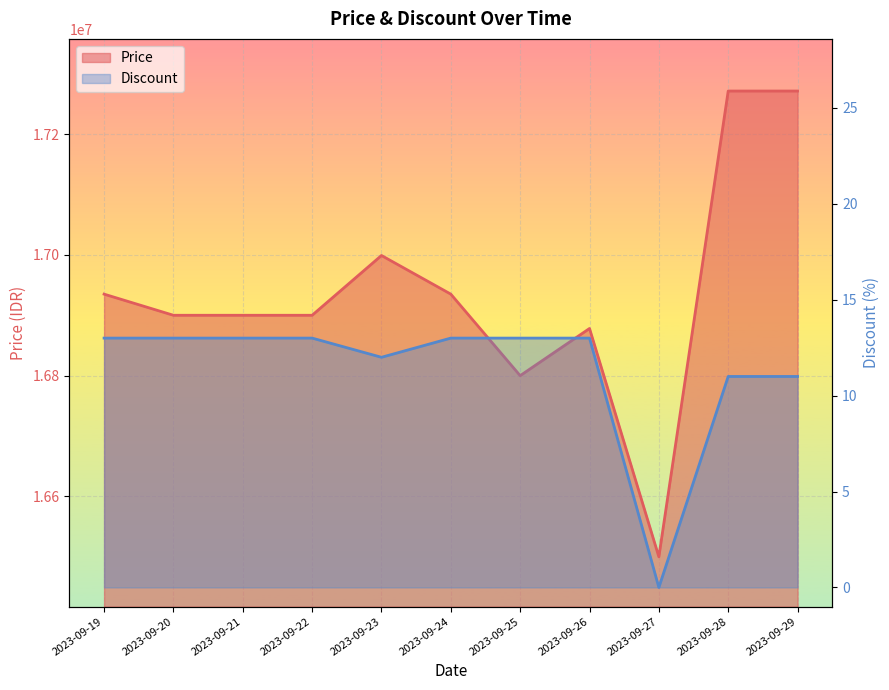

How many lines are shown in the chart?

2